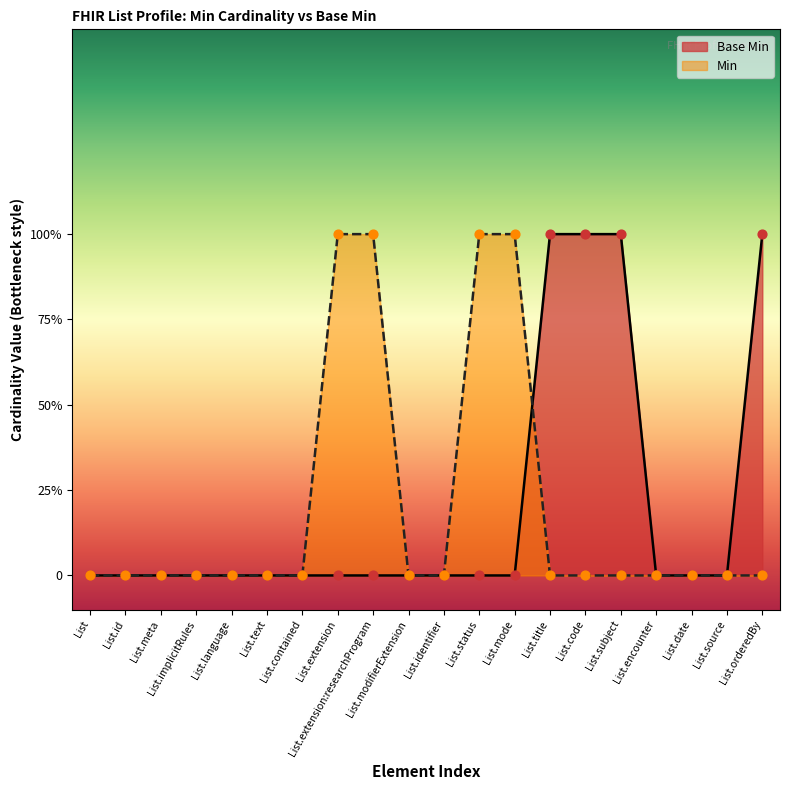

Between List and List.source, which is larger?

List